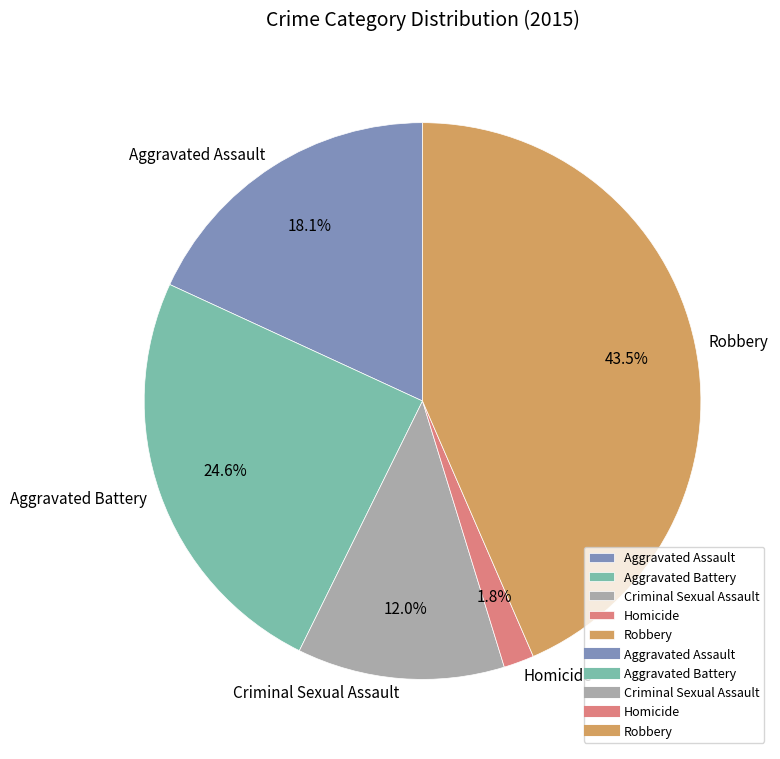

Which category has the biggest portion of the pie?

Robbery